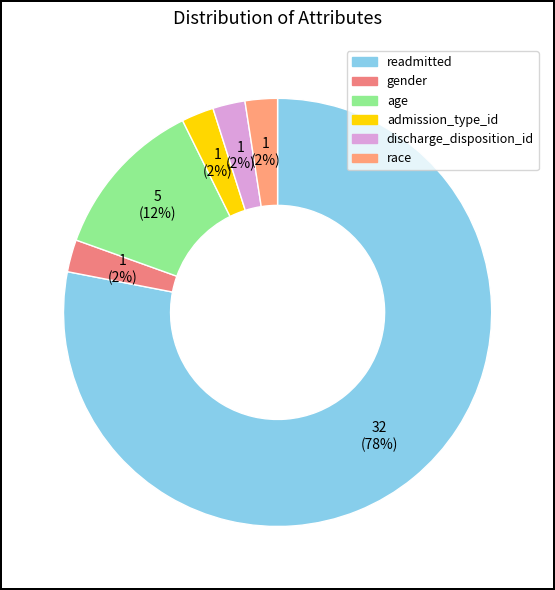

Which category has the biggest portion of the pie?

readmitted